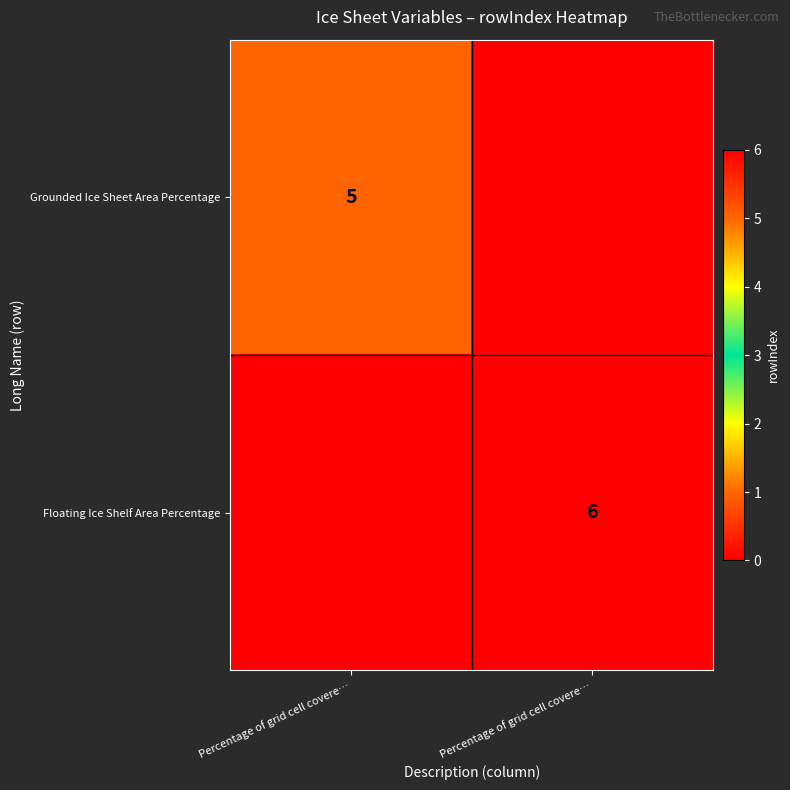

What is the average value of the Floating Ice Shelf Area Percentage series?

3